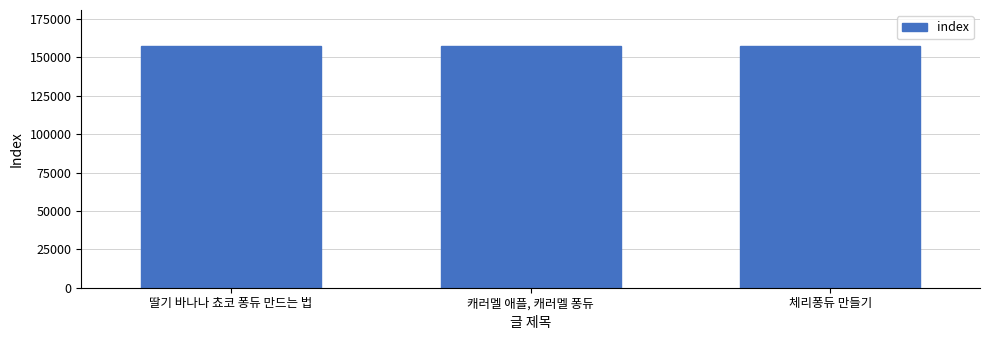

What is the difference between the values at 체리퐁듀 만들기 and 캐러멜 애플, 캐러멜 퐁듀?

1